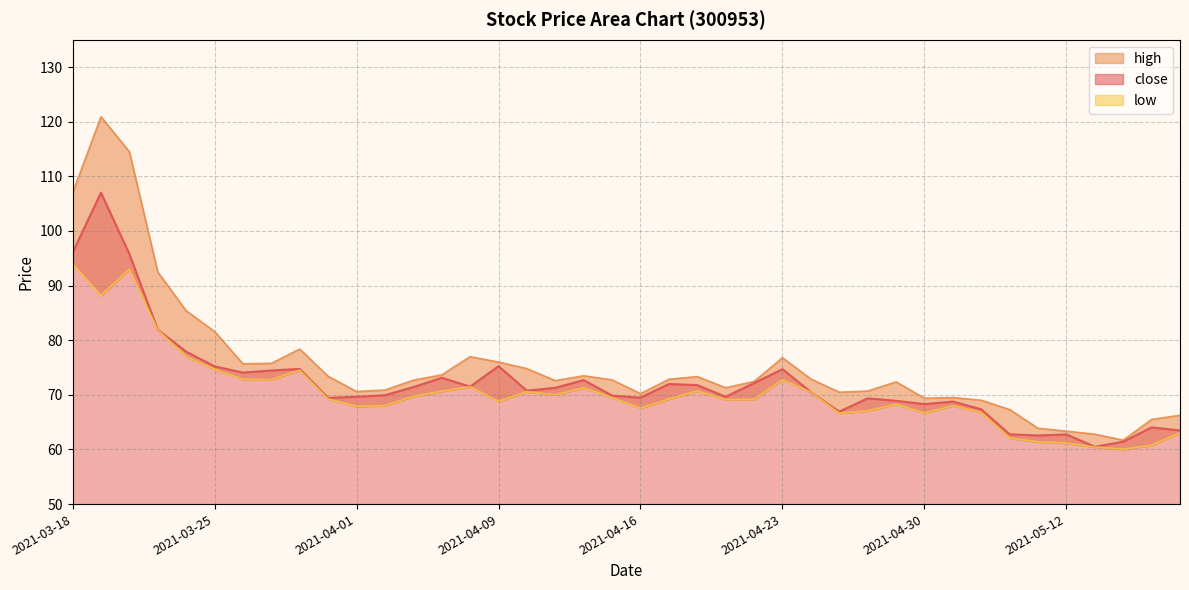

True or false: high has a value of 187.2 at 2021-03-22.

False